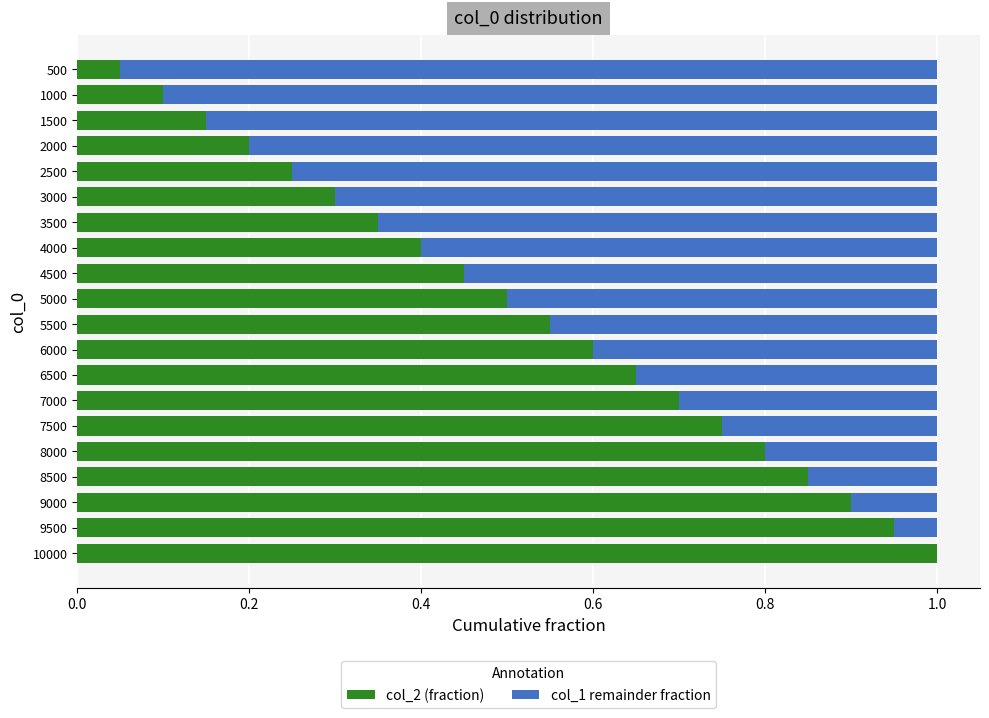

What is the total value across all series at 1500?

1.0